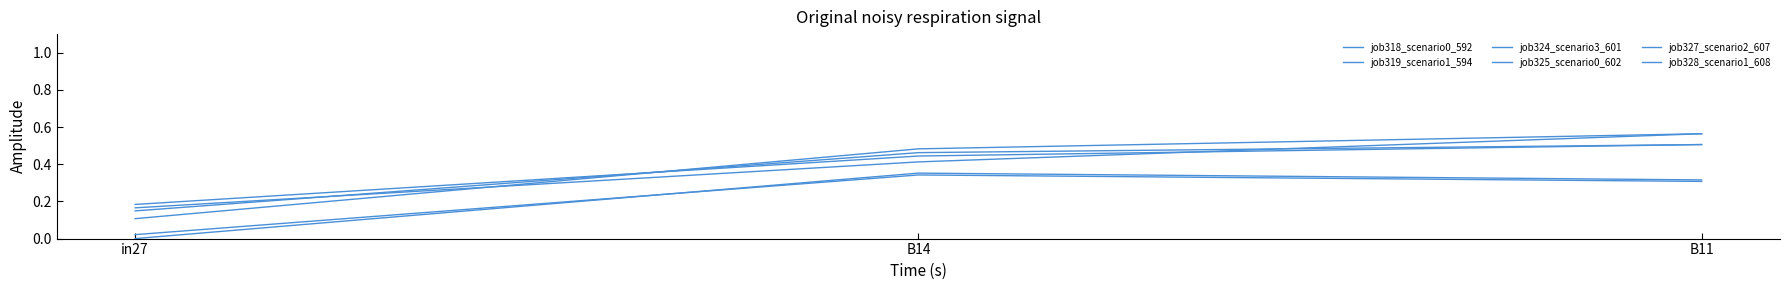

What is the average value of the job318_scenario0_592 series?

0.2